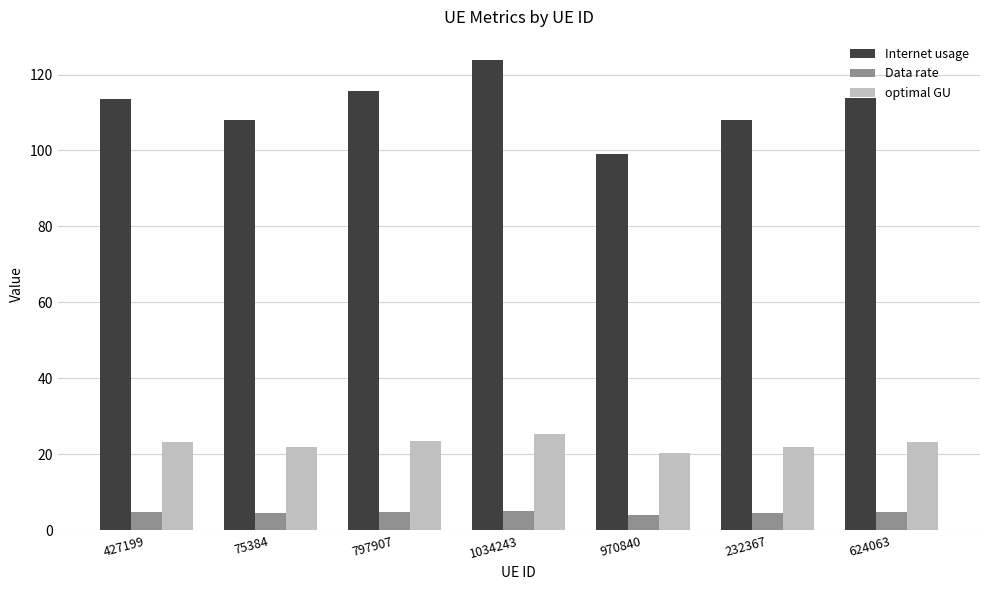

List the series in order of their overall mean, lowest first.

Data rate, optimal GU, Internet usage